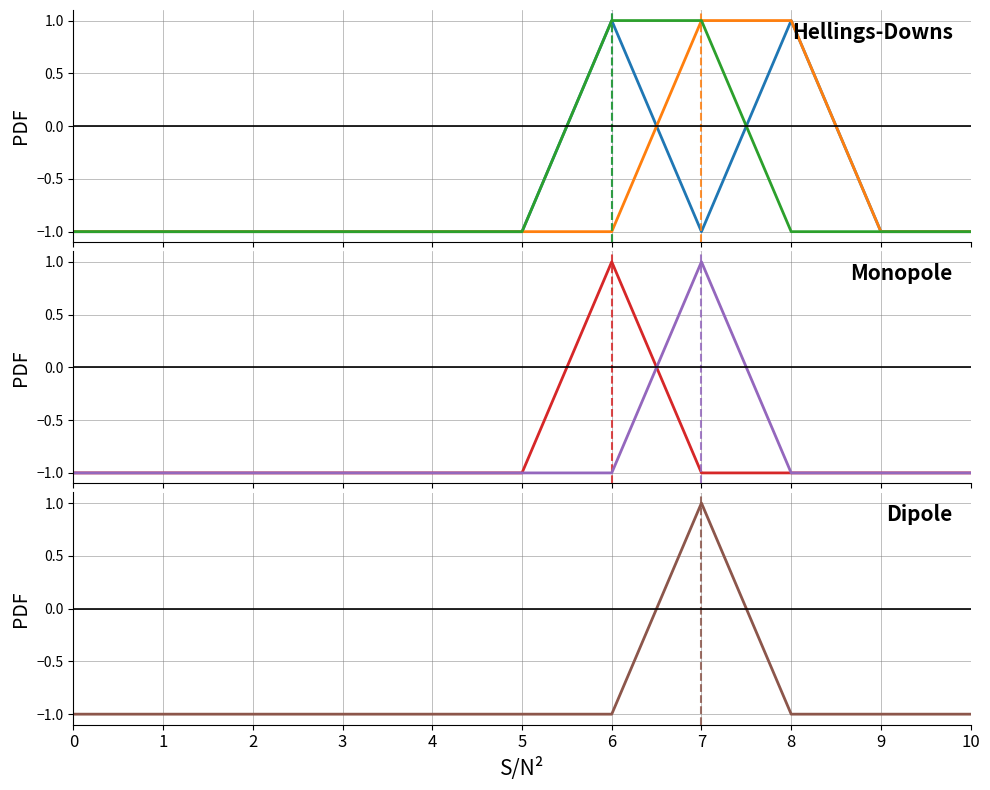

List the labels in order of col_26 value, smallest first.

0, 1, 2, 3, 4, 5, 8, 9, 10, 6, 7